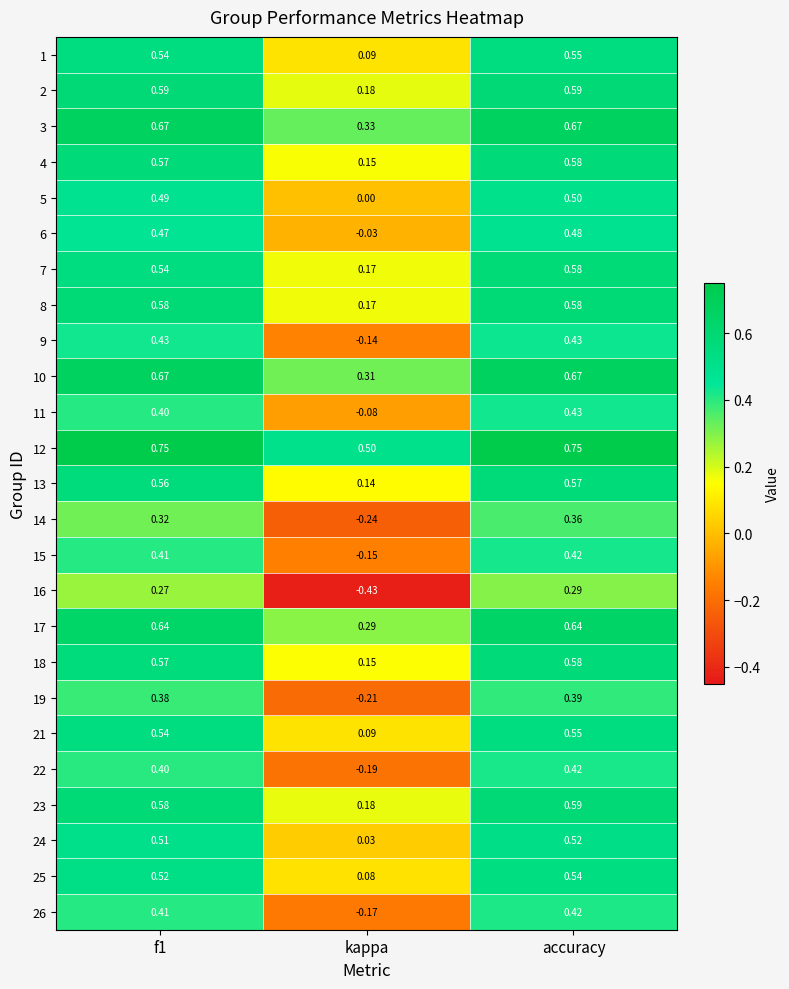

At which label is 13 closest to 0?

kappa